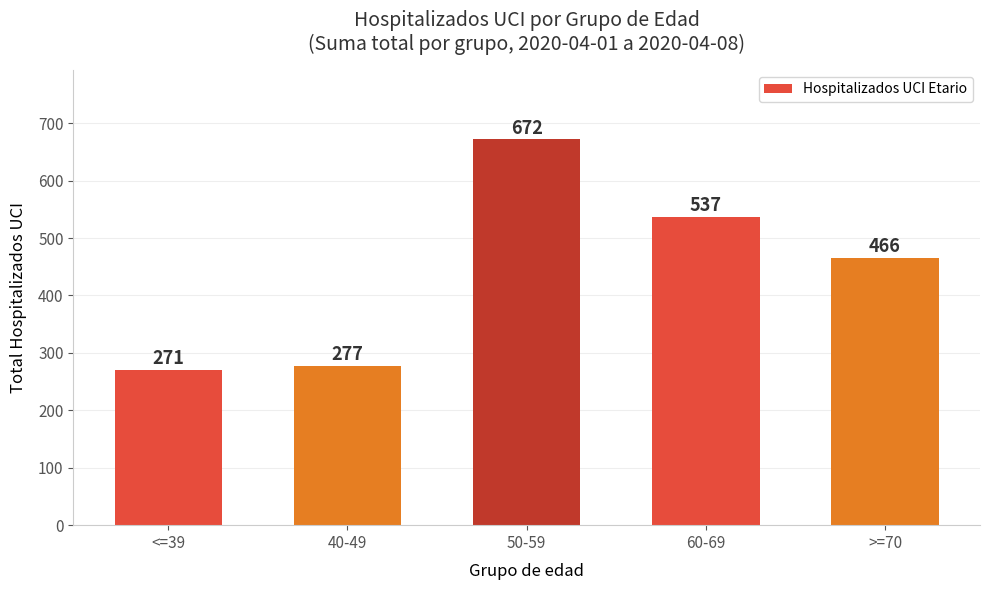

Between 40-49 and >=70, which is larger?

>=70